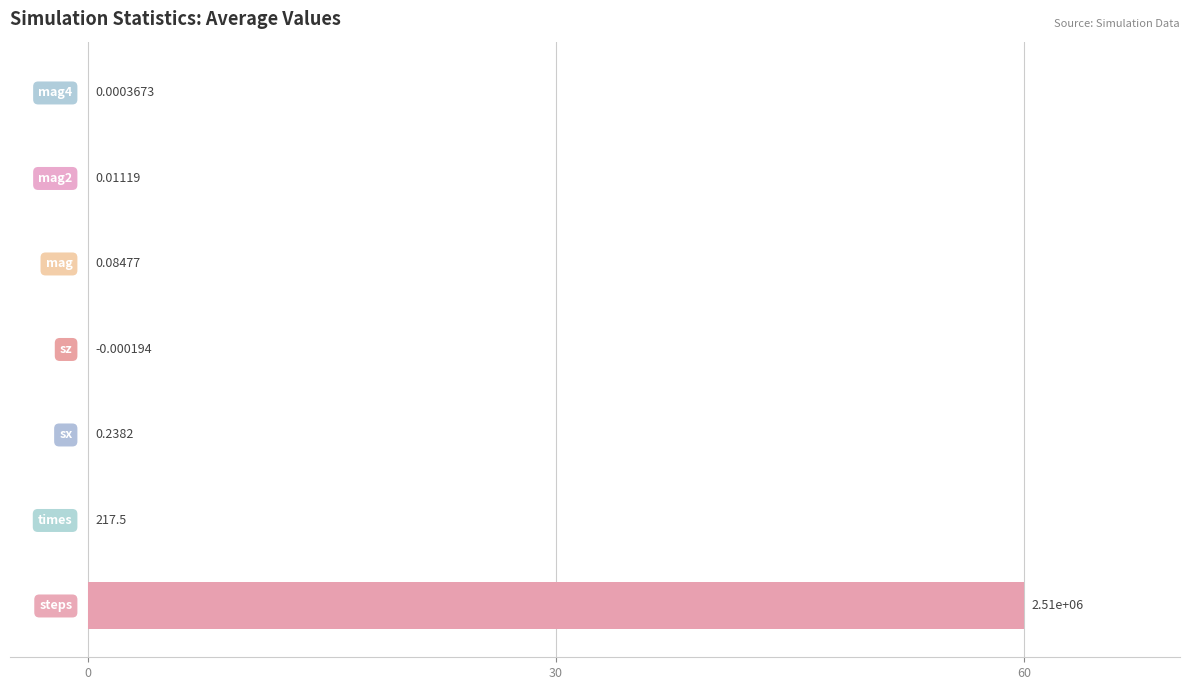

Count the number of data series in this chart.

1